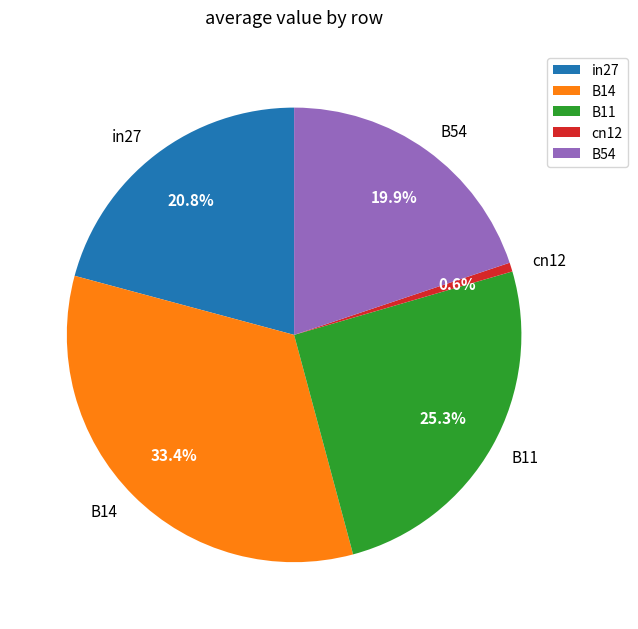

Combined, what portion of the pie is in27 and B54?

40.7%